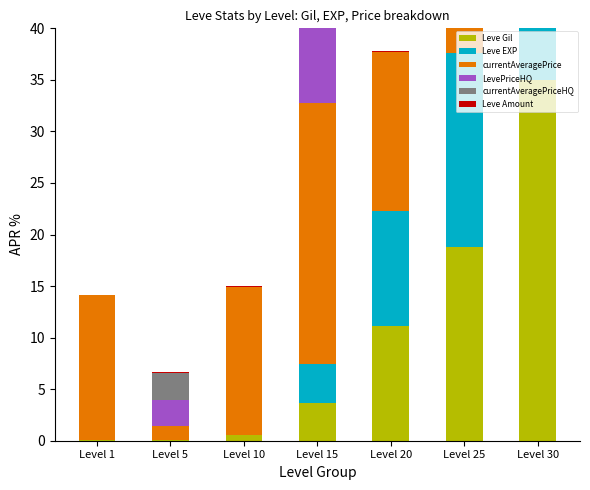

Read the Leve Amount value at Level 10.

0.1